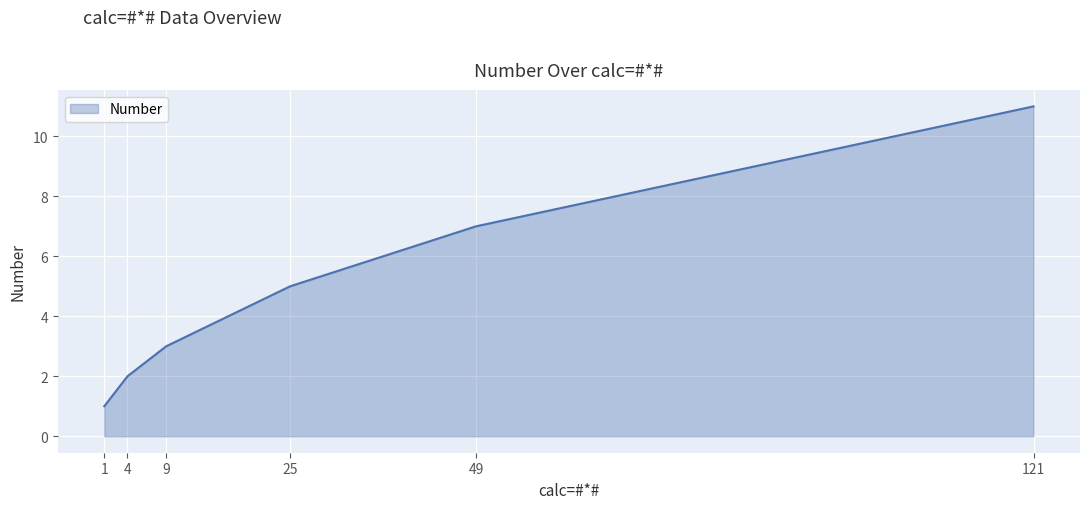

Rank the categories by value from lowest to highest.

1, 4, 9, 25, 49, 121